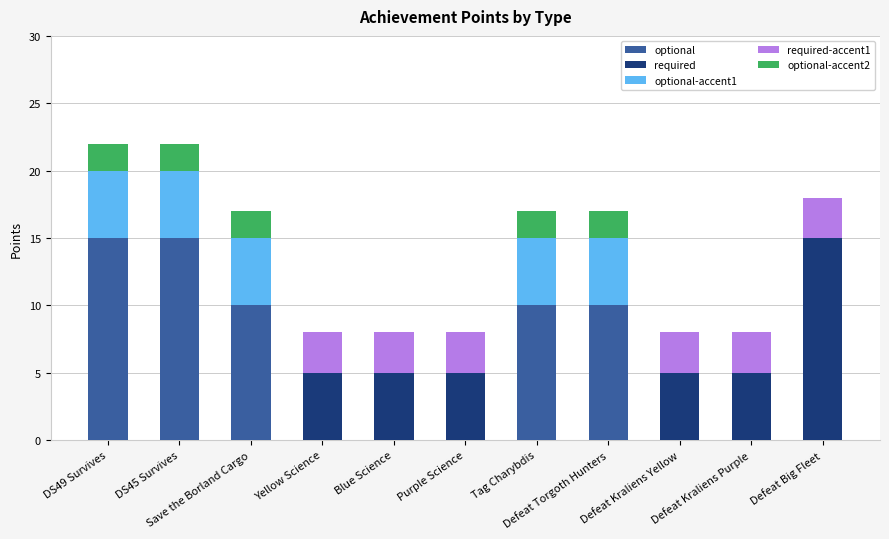

Are the bars horizontal?

No